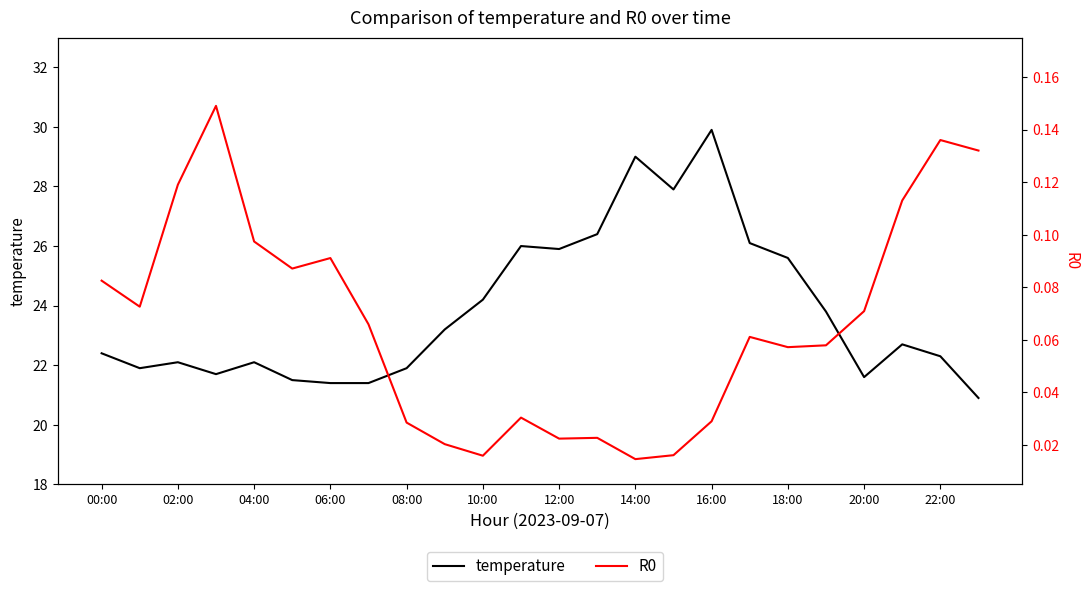

Is the value of temperature at 19 greater than the value of R0 at 20:00?

Yes